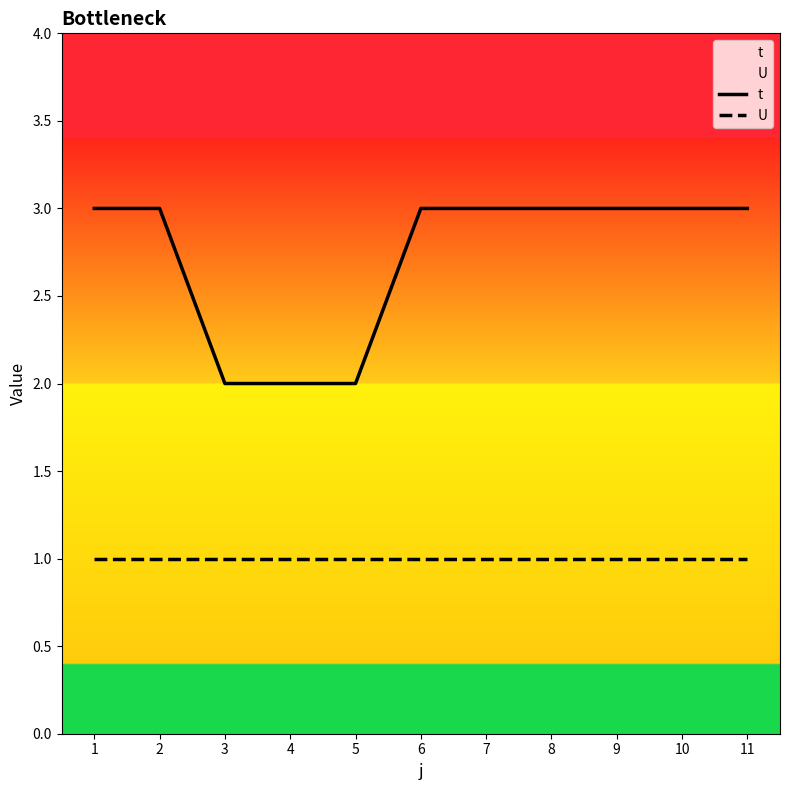

True or false: U and t intersect in this chart.

False